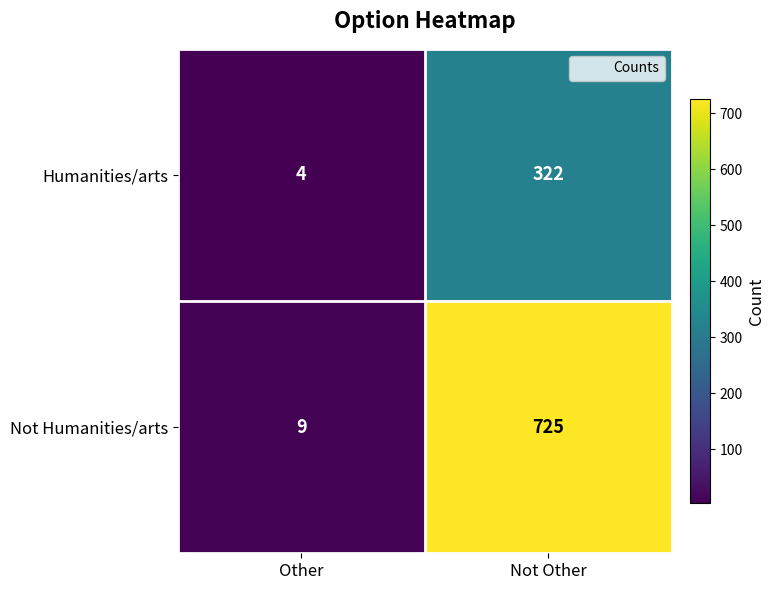

What is the sum of all Humanities/arts values?

326